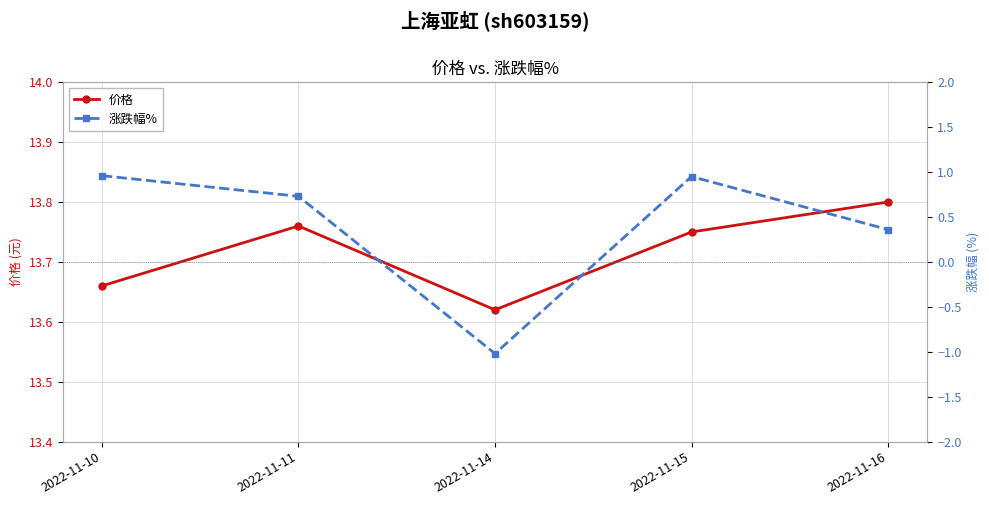

What is the sum of the 价格 values at 2022-11-11 and 2022-11-15?

27.5